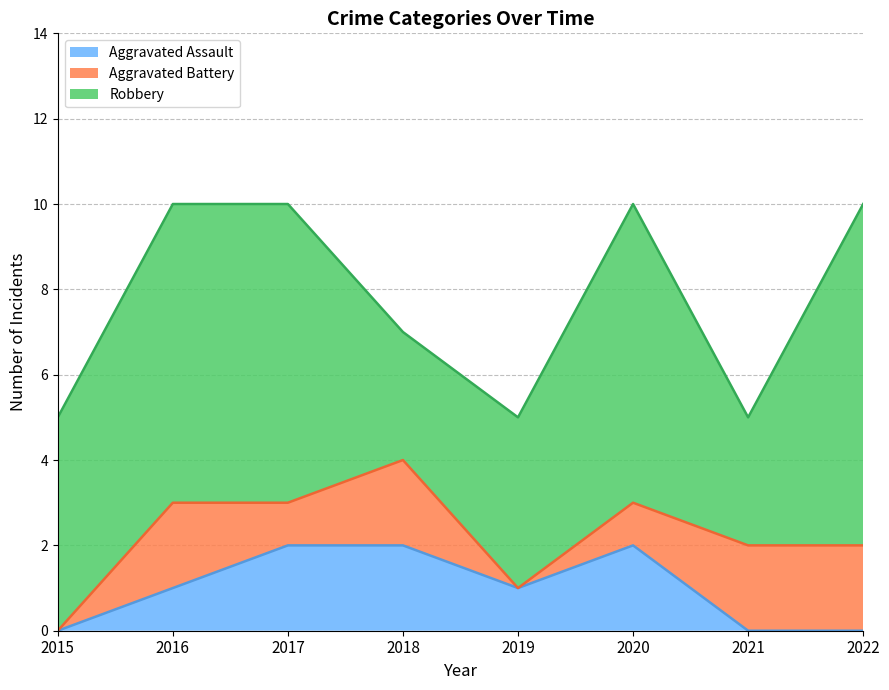

Reading right to left, what are all the values shown in this chart?

Aggravated Assault: 0	0	2	1	2	2	1	0
Aggravated Battery: 2	2	1	0	2	1	2	0
Robbery: 8	3	7	4	3	7	7	5